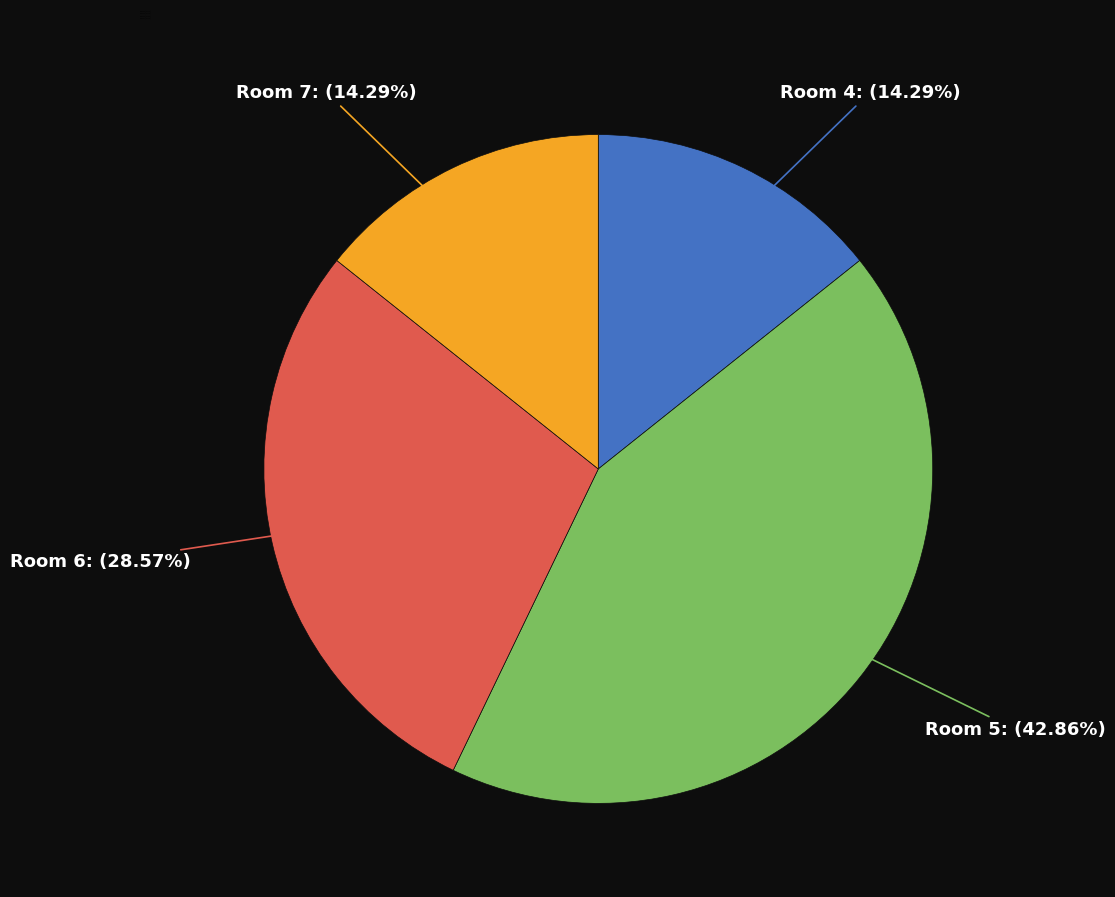

Is the sum of Room 7 and Room 4 greater than half?

No